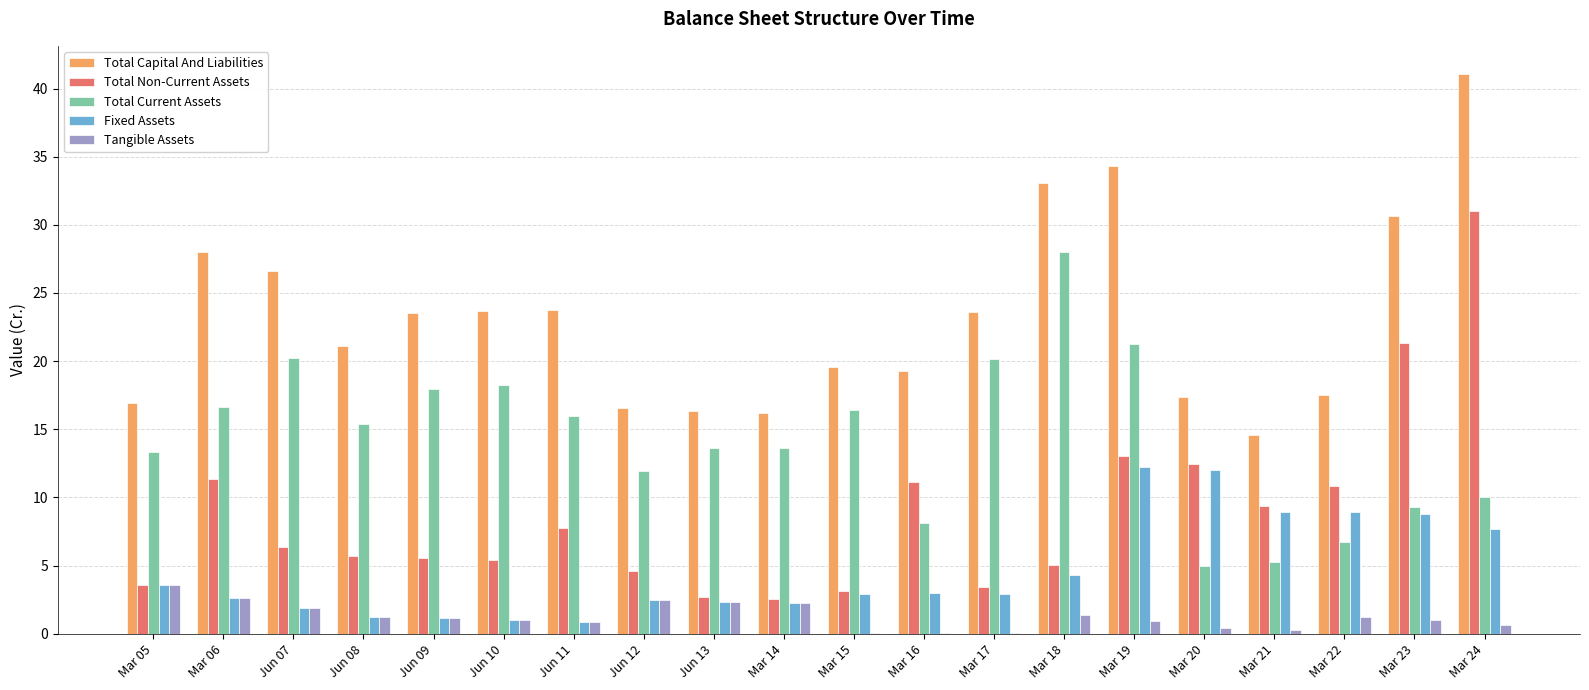

True or false: Total Current Assets has a value of 9.3 at Mar 23.

True